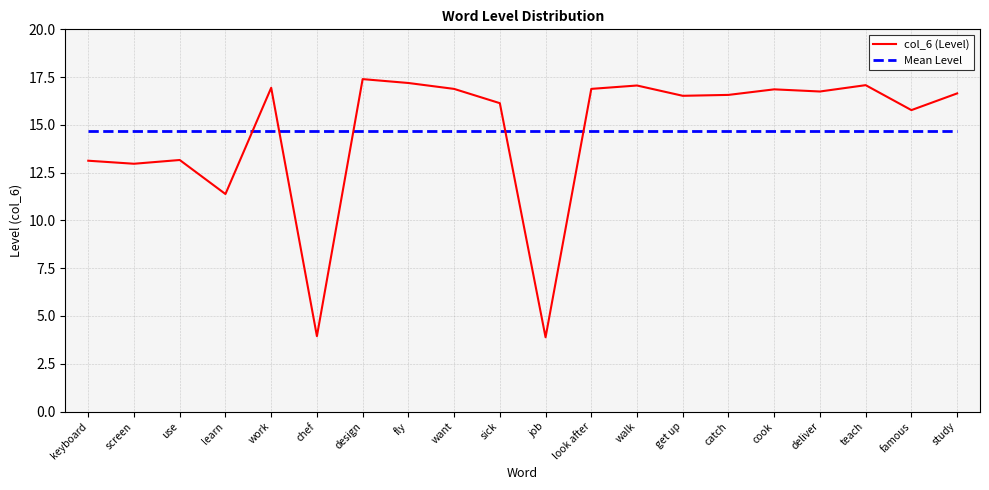

True or false: Mean Level has a value of 22.2 at deliver.

False